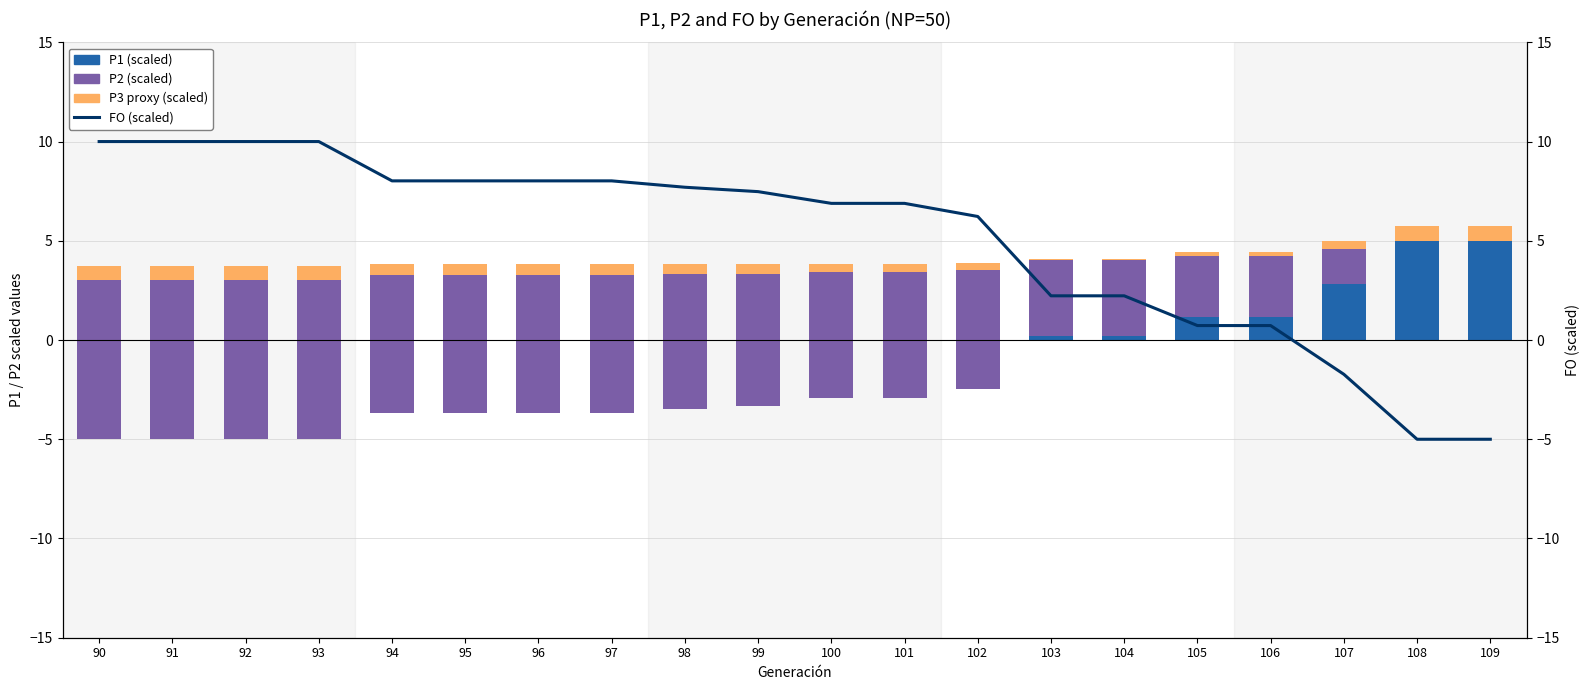

What is the spread (max minus min) of values at 95?

11.7